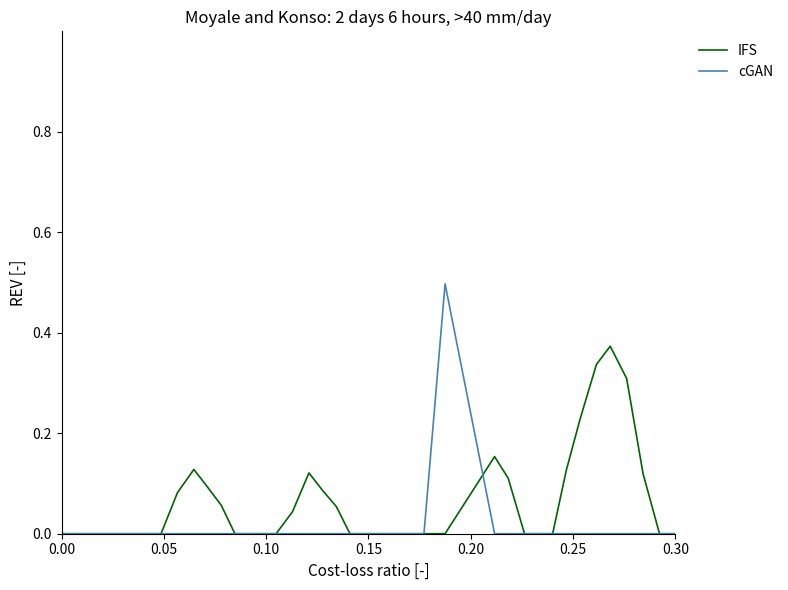

List the series in order of their peak value, highest first.

cGAN, IFS